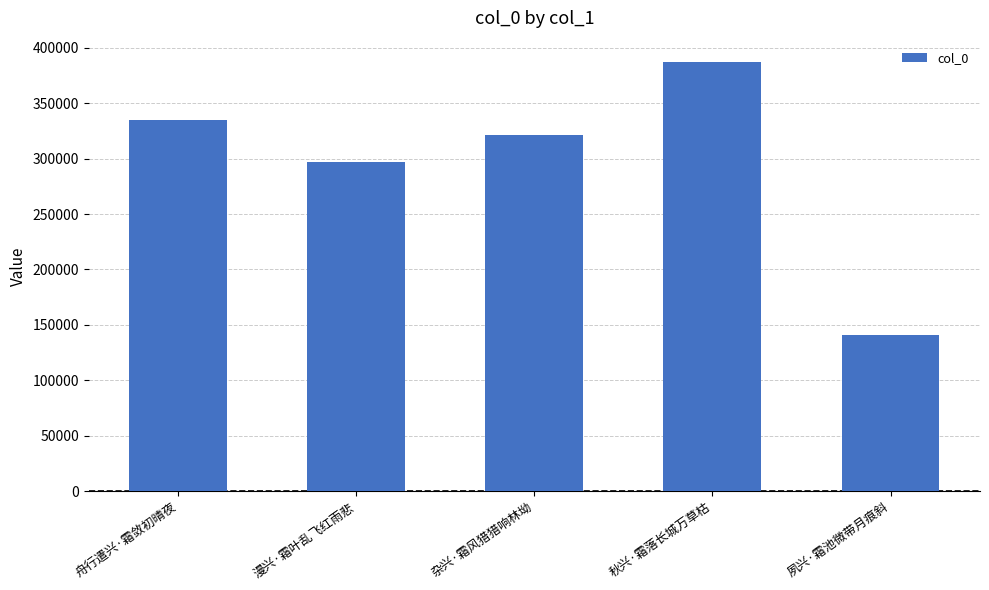

Rank the categories by value from highest to lowest.

秋兴·霜落长城万草枯, 舟行遣兴·霜敛初晴夜, 杂兴·霜风猎猎响林坳, 漫兴·霜叶乱飞红雨悲, 夙兴·霜池微带月痕斜